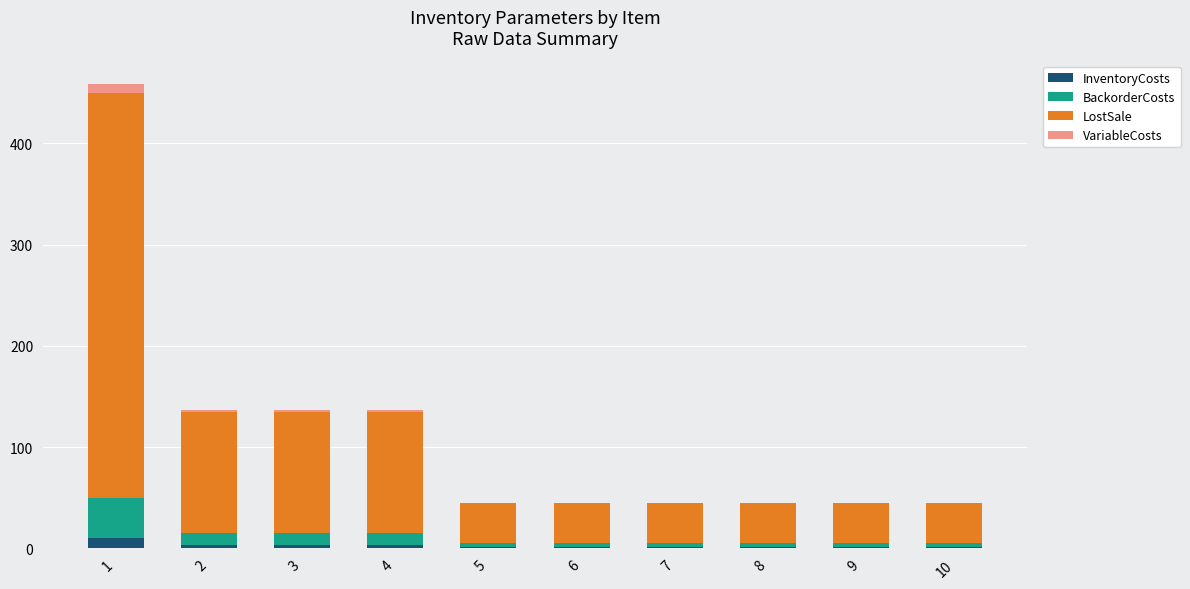

How many VariableCosts values are between 0 and 2?

9